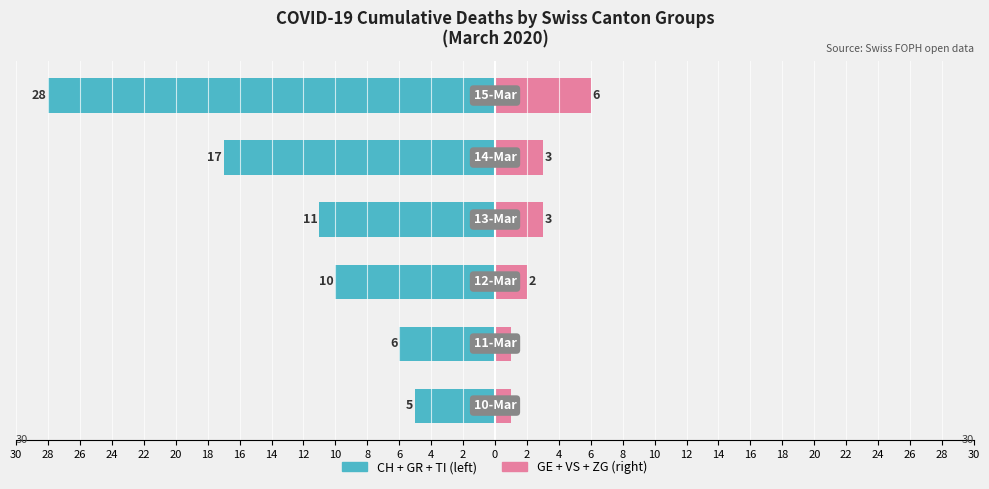

How many data points in GE + VS + ZG are above 3?

1